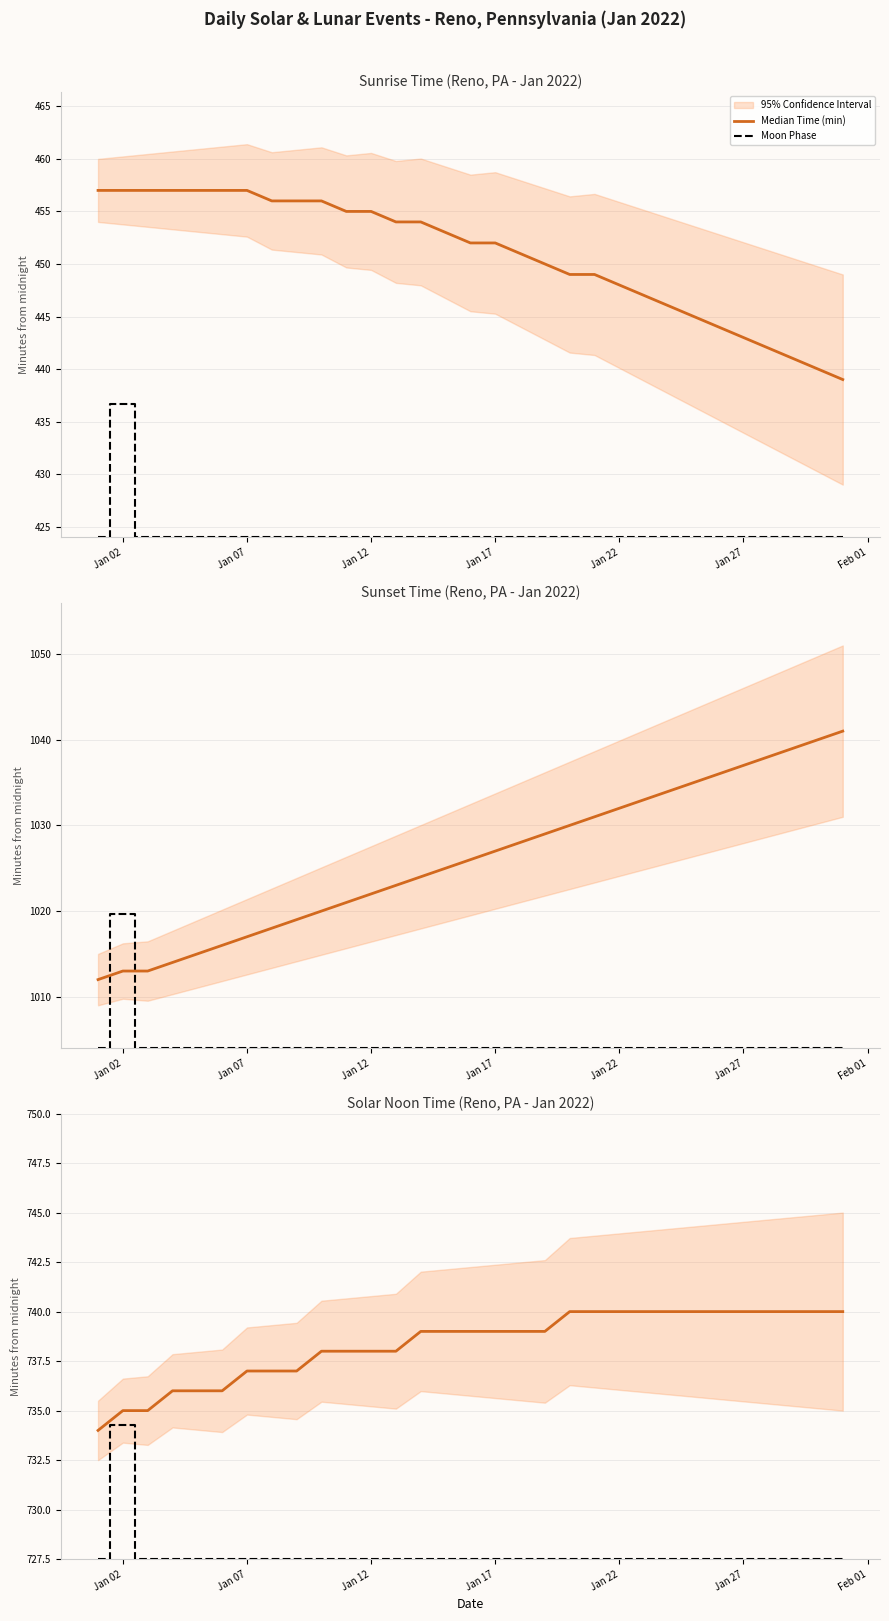

Rank the series by their average value, from highest to lowest.

Median Time (min), Moon Phase